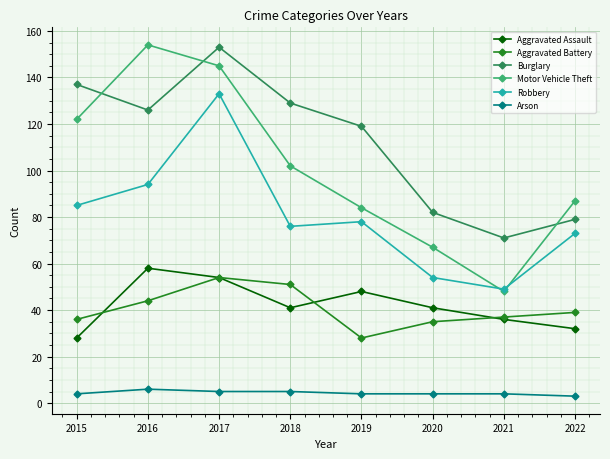

The Aggravated Battery series shows 37 at 2021. True or false?

True